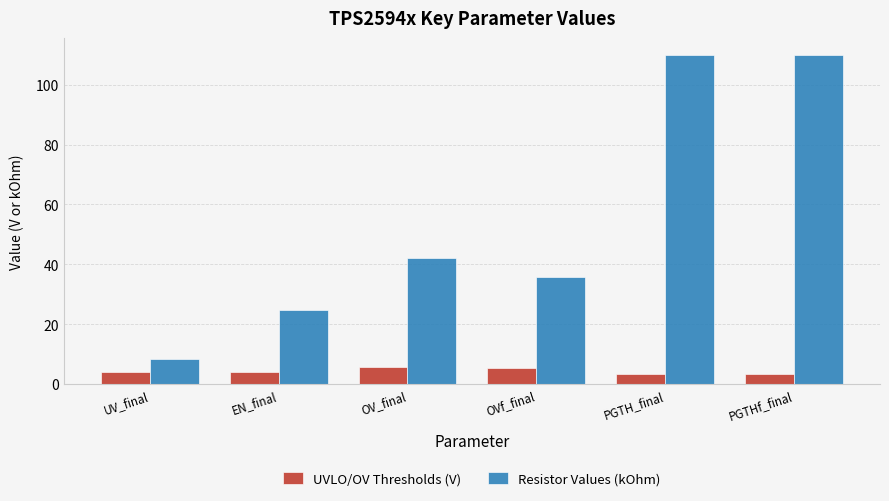

What is the sum of the Resistor Values (kOhm) values at OV_final and PGTHf_final?

152.2